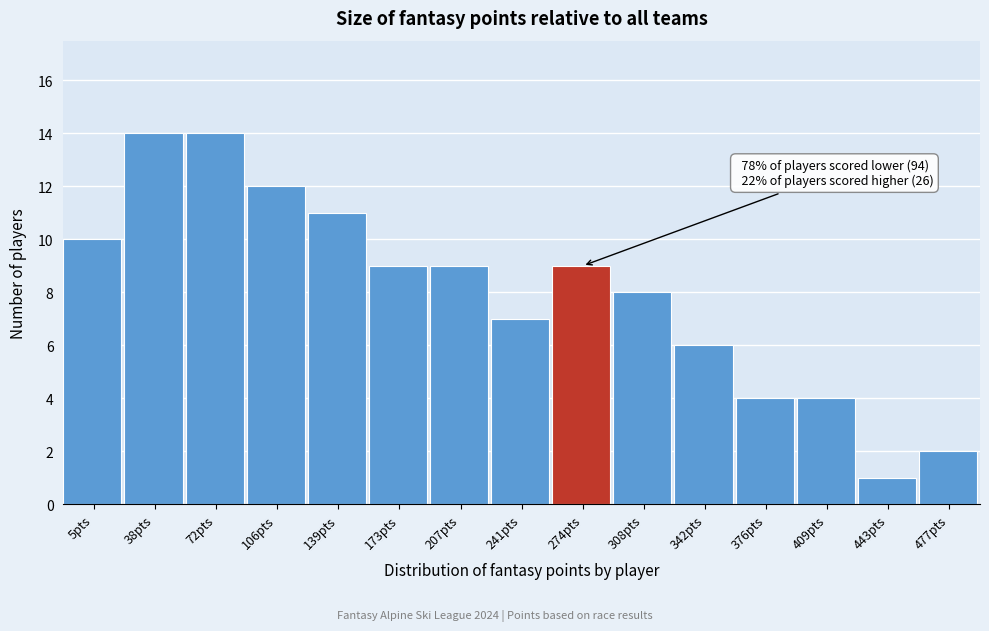

Reading left to right, list all the values displayed in this chart.

10	14	14	12	11	9	9	7	9	8	6	4	4	1	2